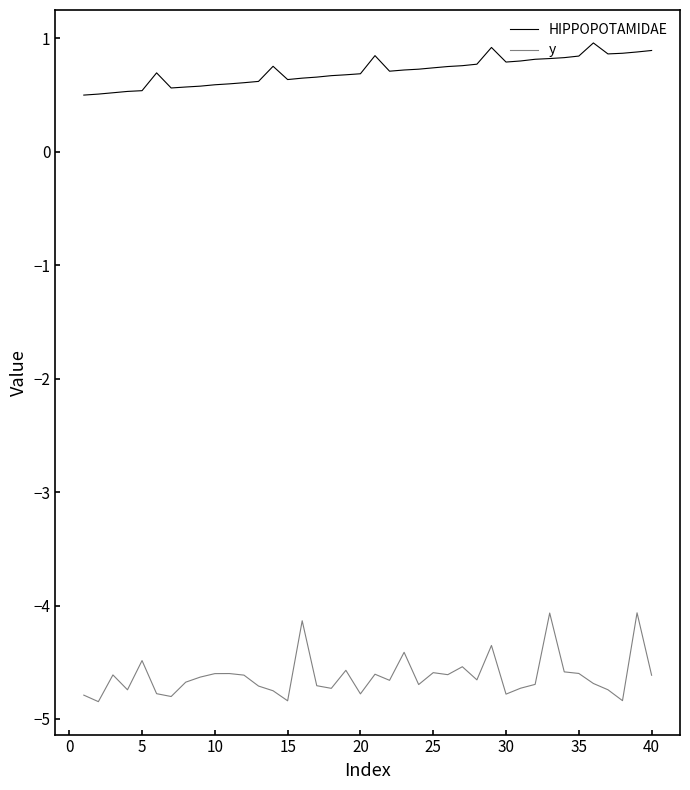

What is the minimum value shown in the chart?

-4.8